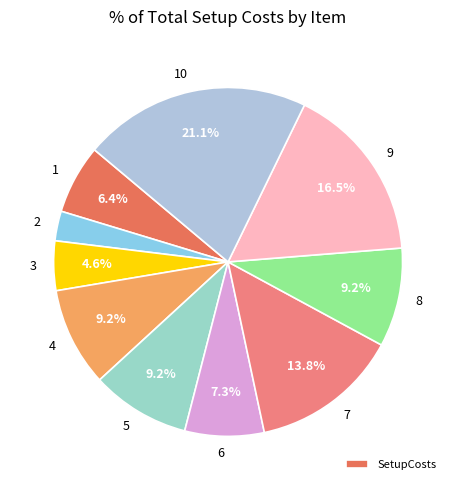

Is it true that 10 is 11% of the pie?

False